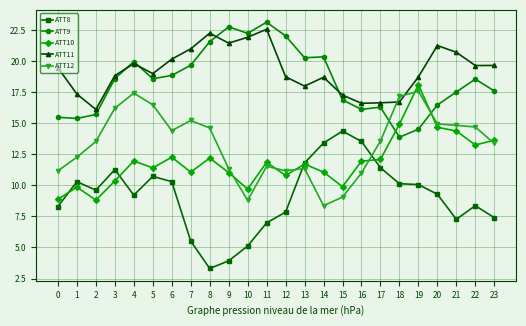

How many series are shown in this chart?

5